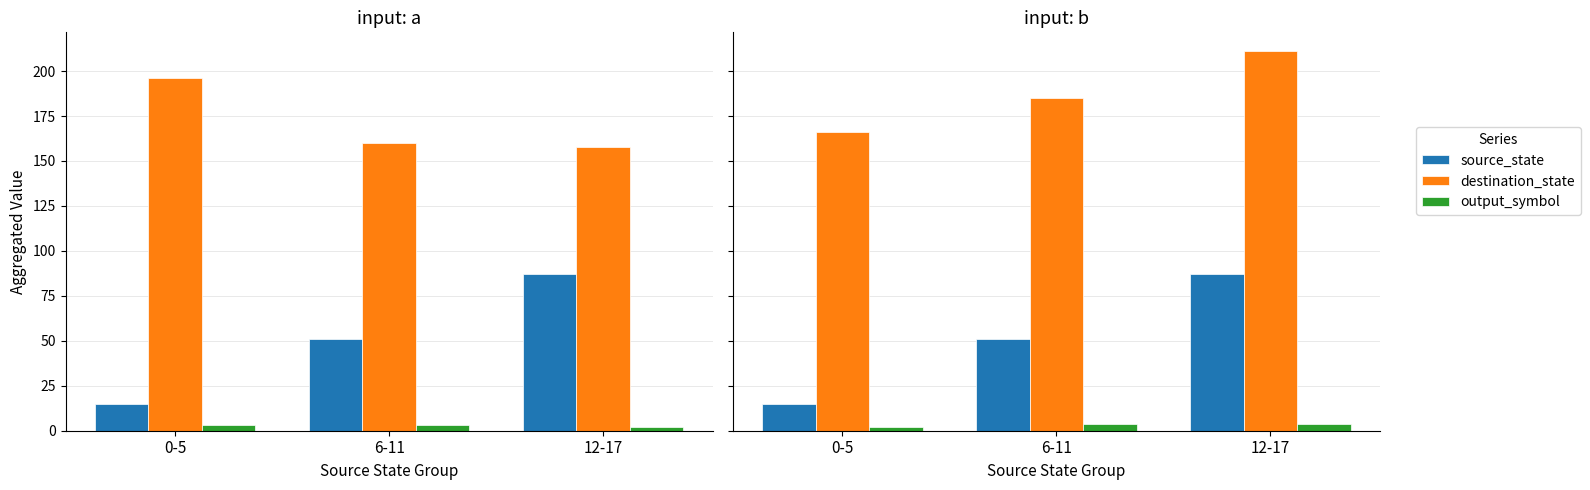

Which series has the largest total across all categories?

destination_state